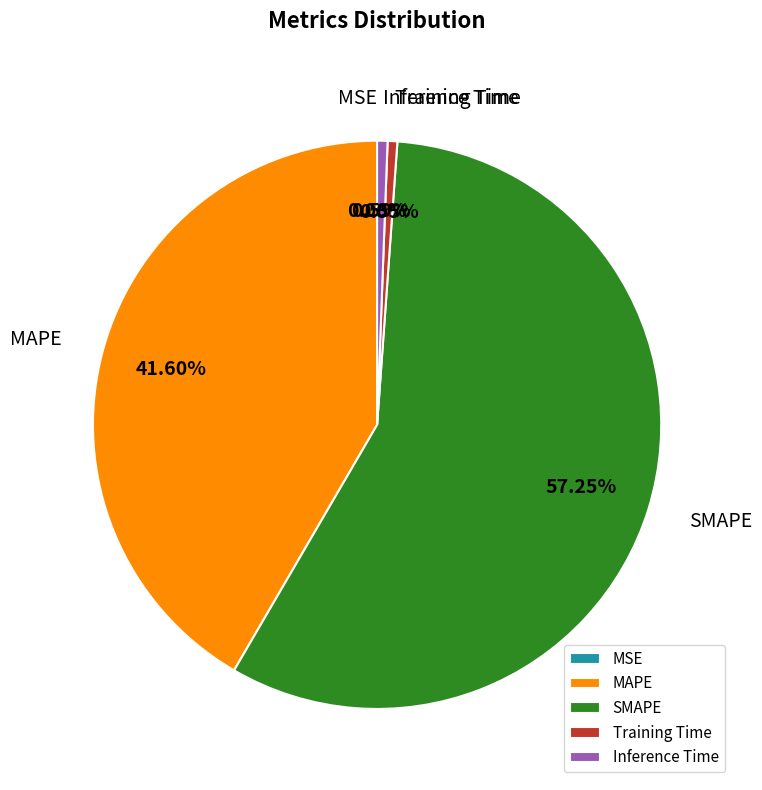

Is there a majority slice in this chart?

Yes